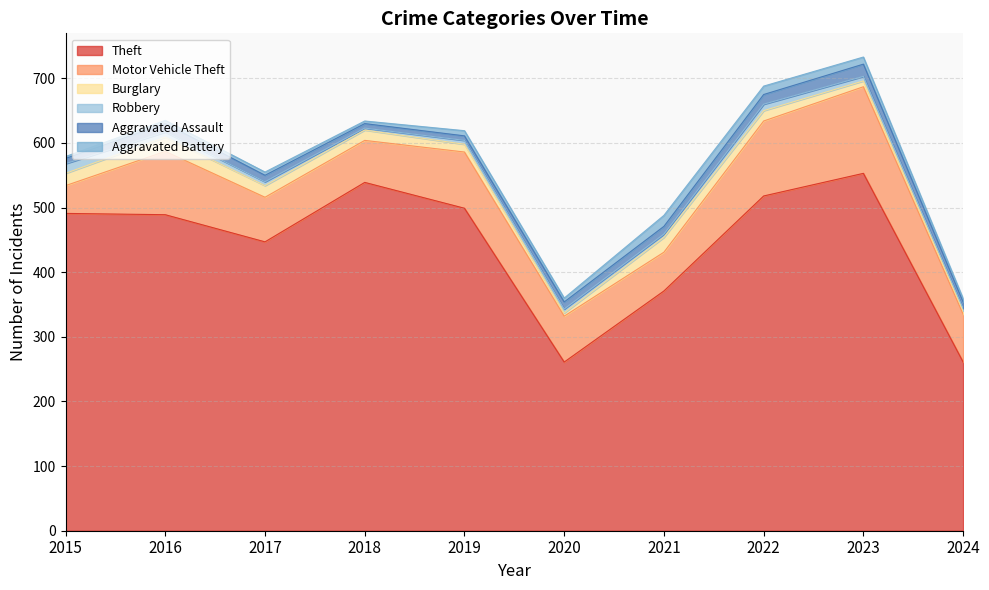

List the series in order of their peak value, lowest first.

Robbery, Aggravated Battery, Aggravated Assault, Burglary, Motor Vehicle Theft, Theft